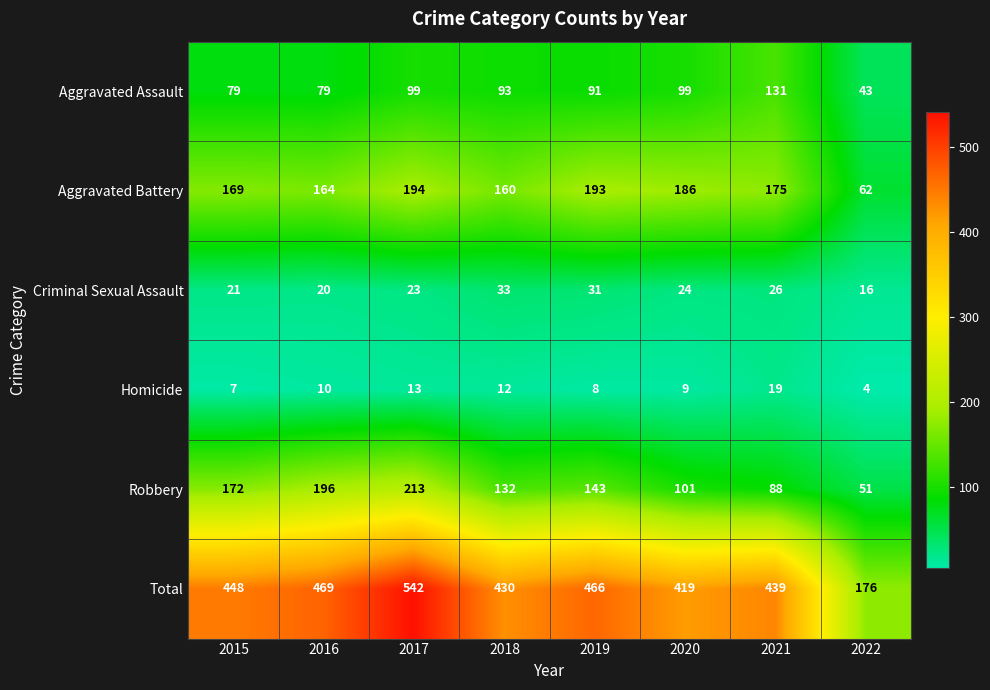

What is the greatest value displayed?

542